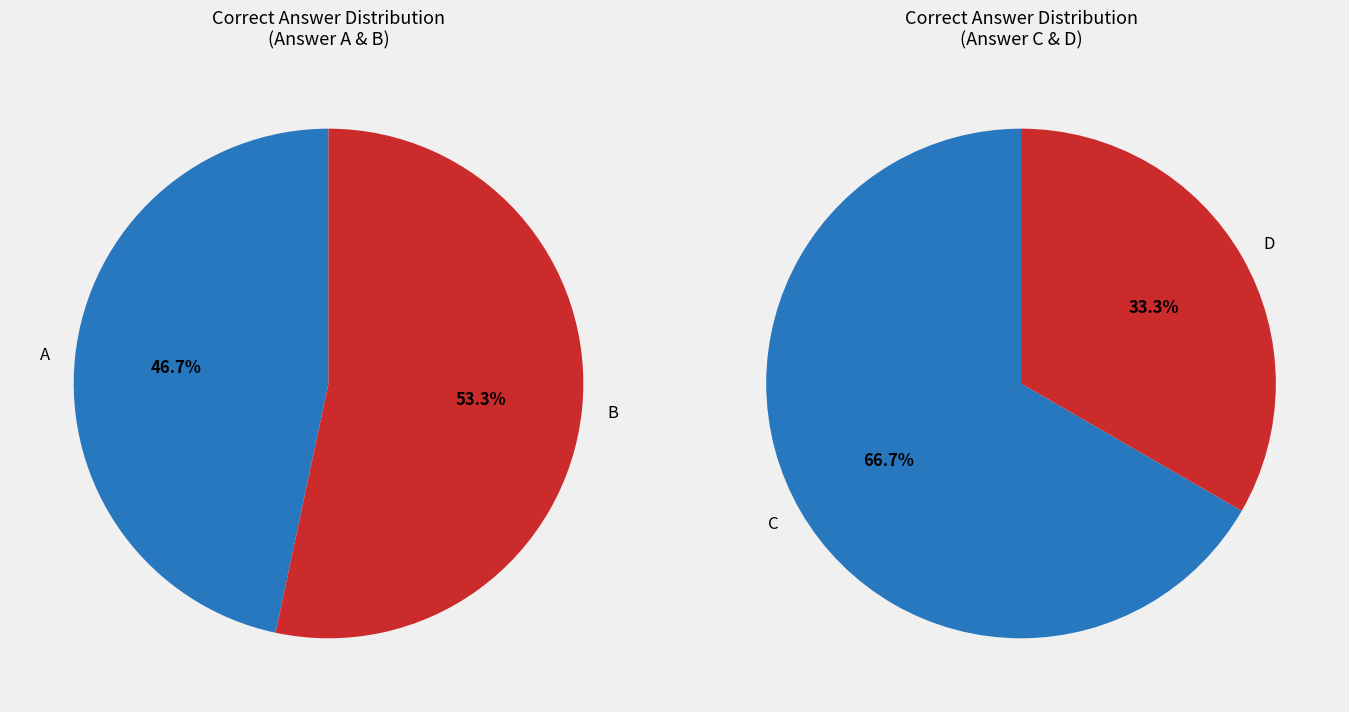

The D slice represents 5% of the pie. True or false?

False